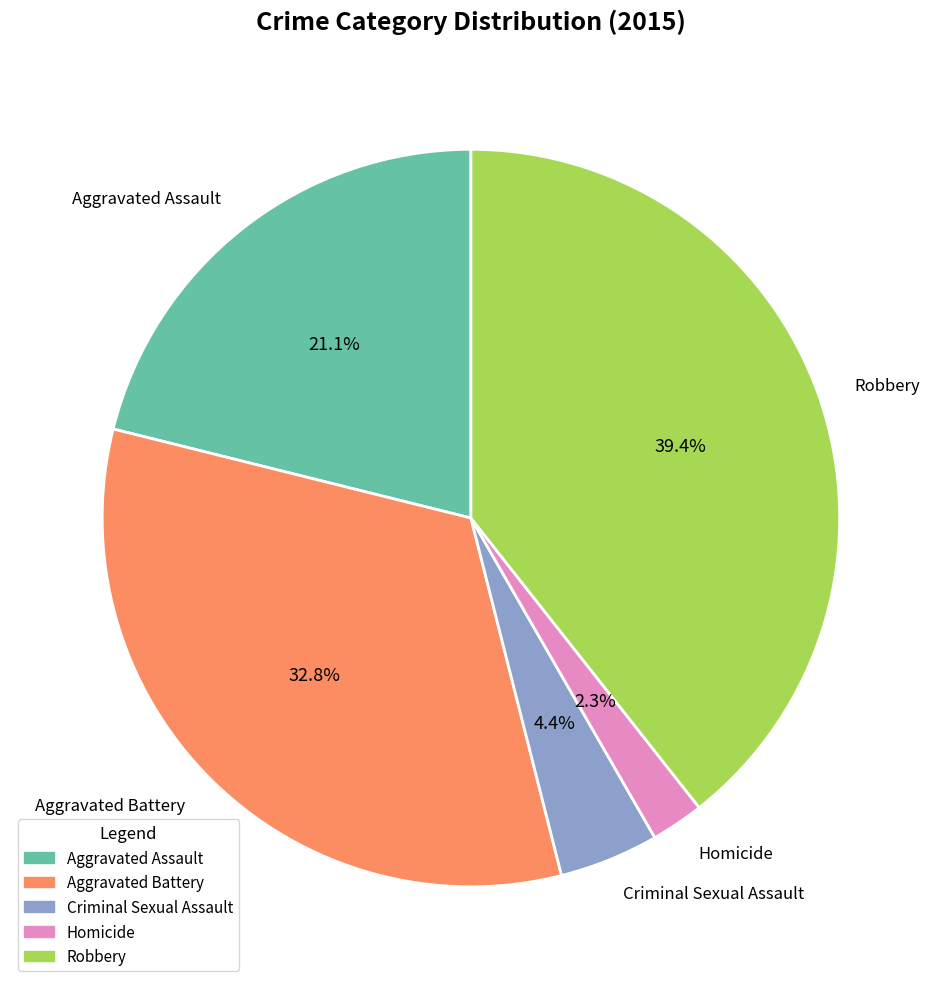

How many slices are in this pie chart?

5